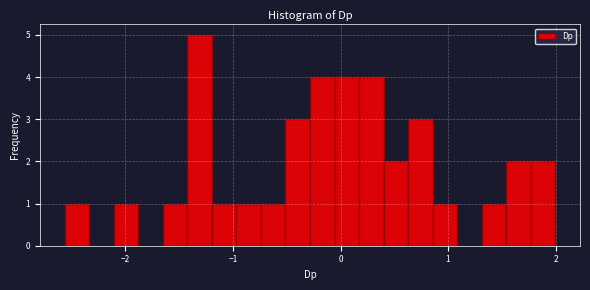

Read against the x-axis, roughly where is the centre of the tallest bar?

-1.3